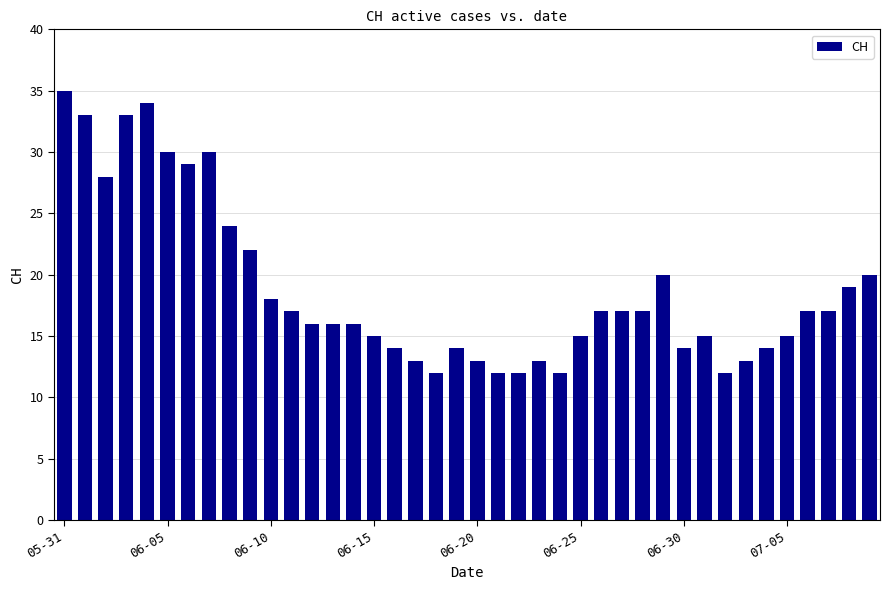

Reading right to left, what are all the values shown in this chart?

20	19	17	17	15	14	13	12	15	14	20	17	17	17	15	12	13	12	12	13	14	12	13	14	15	16	16	16	17	18	22	24	30	29	30	34	33	28	33	35